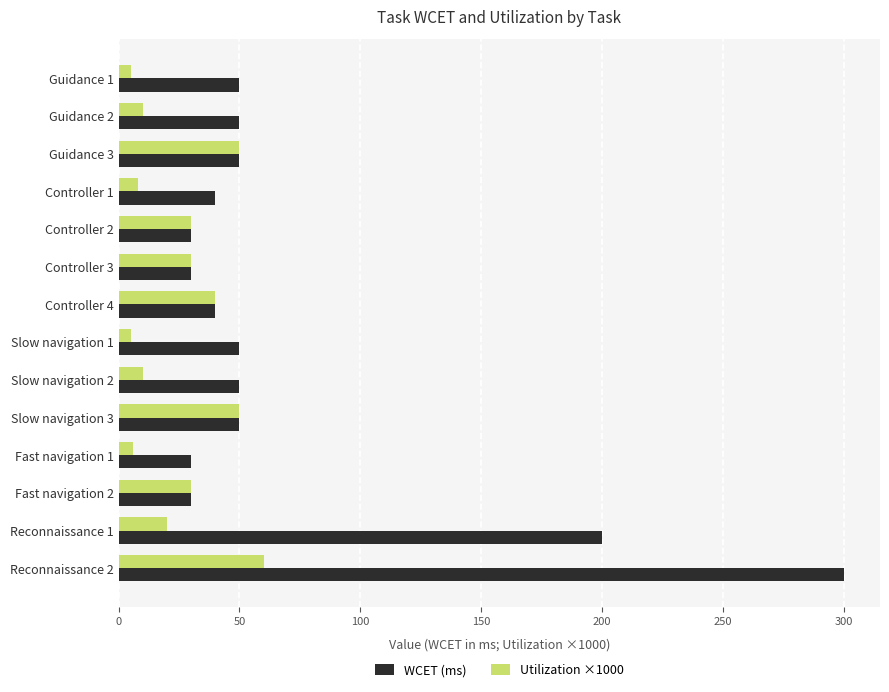

List the series in order of their peak value, lowest first.

Utilization ×1000, WCET (ms)